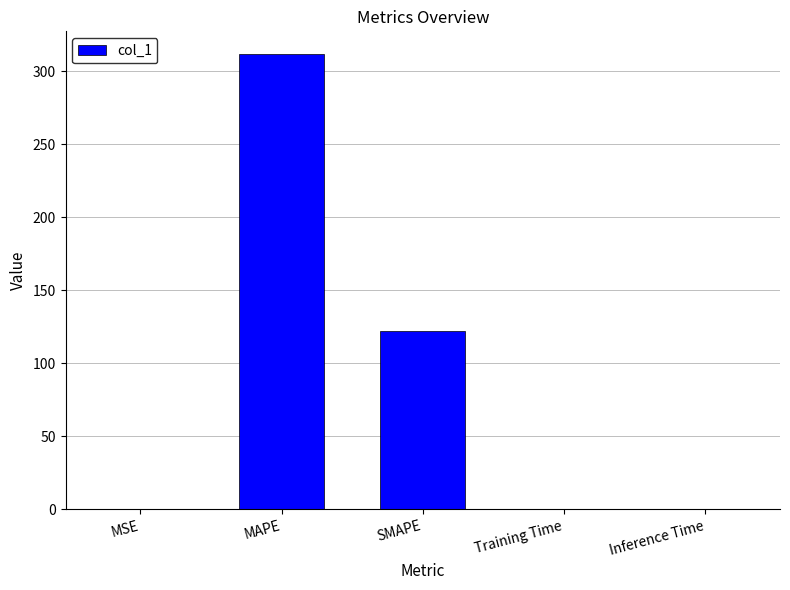

What is the sum of all values?

433.8